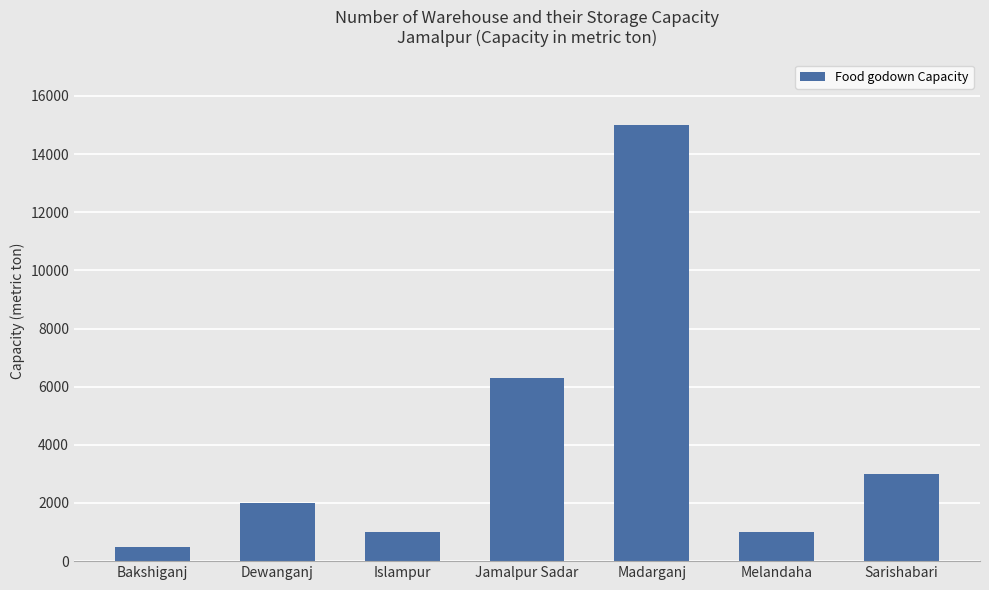

What is the greatest value displayed?

15000